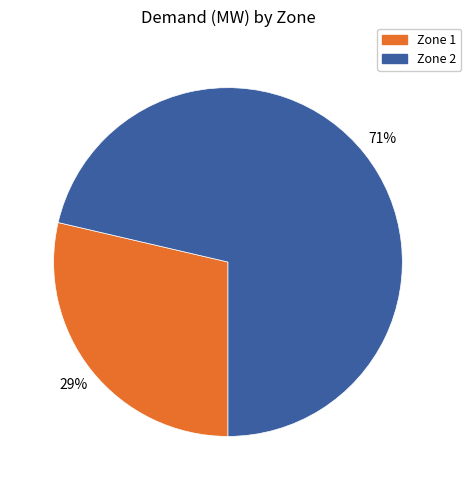

To the nearest percent, what is the average slice percentage?

50%